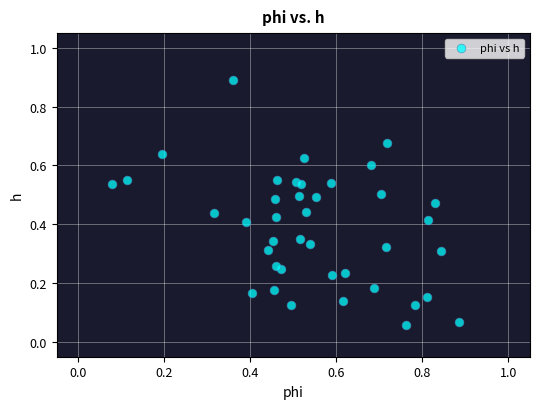

What is the range of X values (max minus min)?

0.8